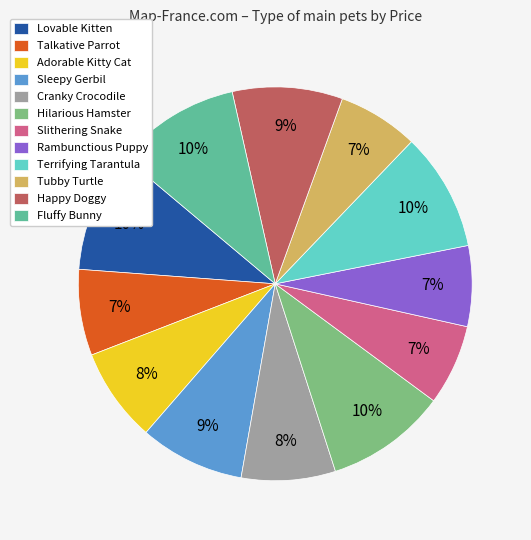

Between Tubby Turtle and Sleepy Gerbil, which is larger?

Sleepy Gerbil